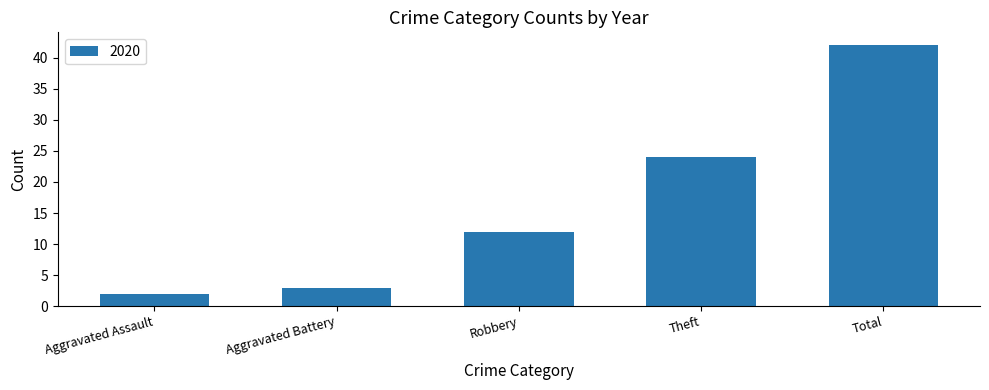

Reading right to left, what are all the values shown in this chart?

Total=42	Theft=24	Robbery=12	Aggravated Battery=3	Aggravated Assault=2